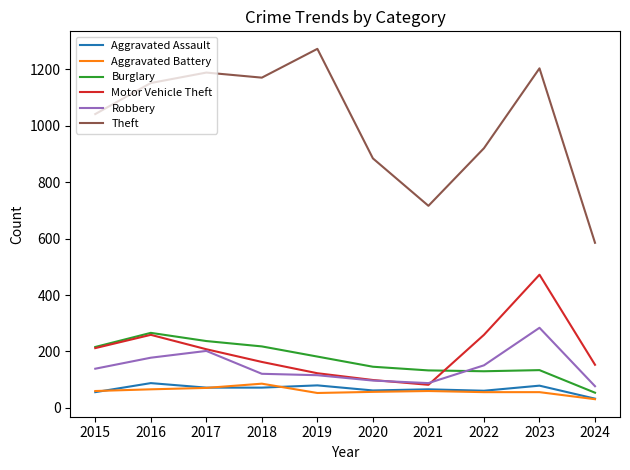

What is the greatest value displayed?

1272